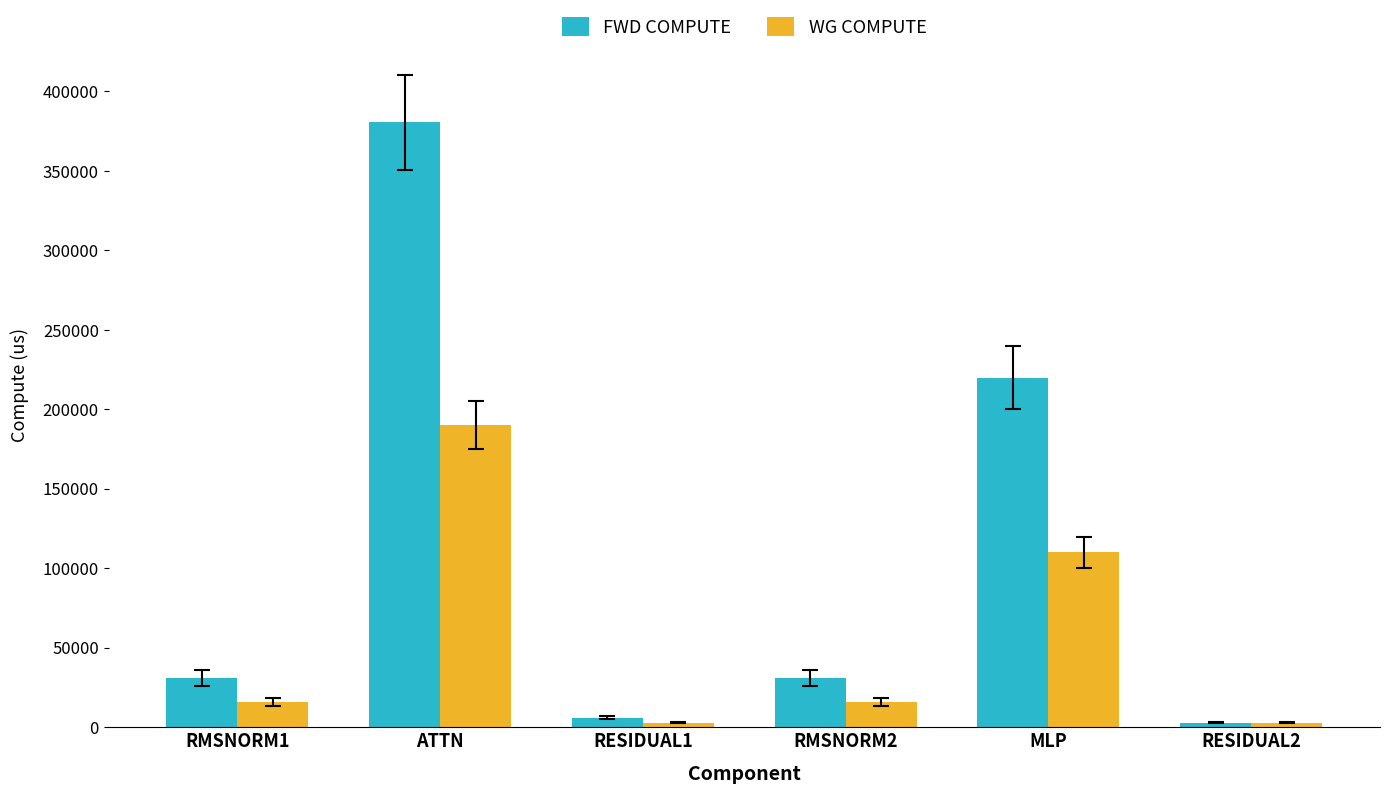

What is the maximum value shown in the chart?

380607.6